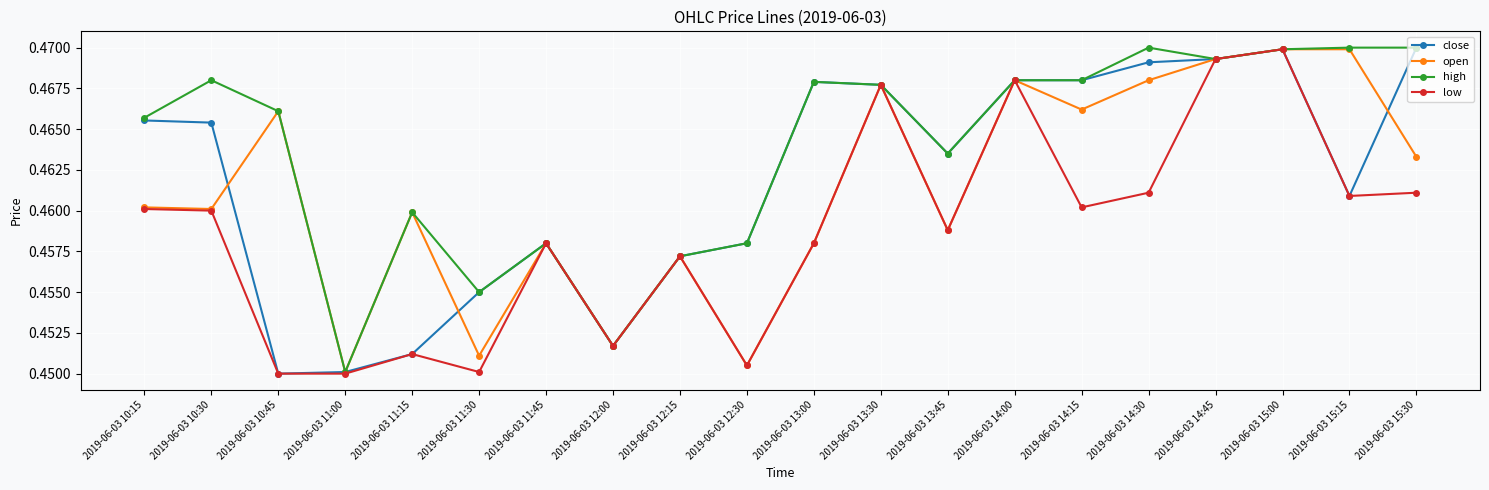

The open series shows 0.2 at 2019-06-03 13:45. True or false?

False